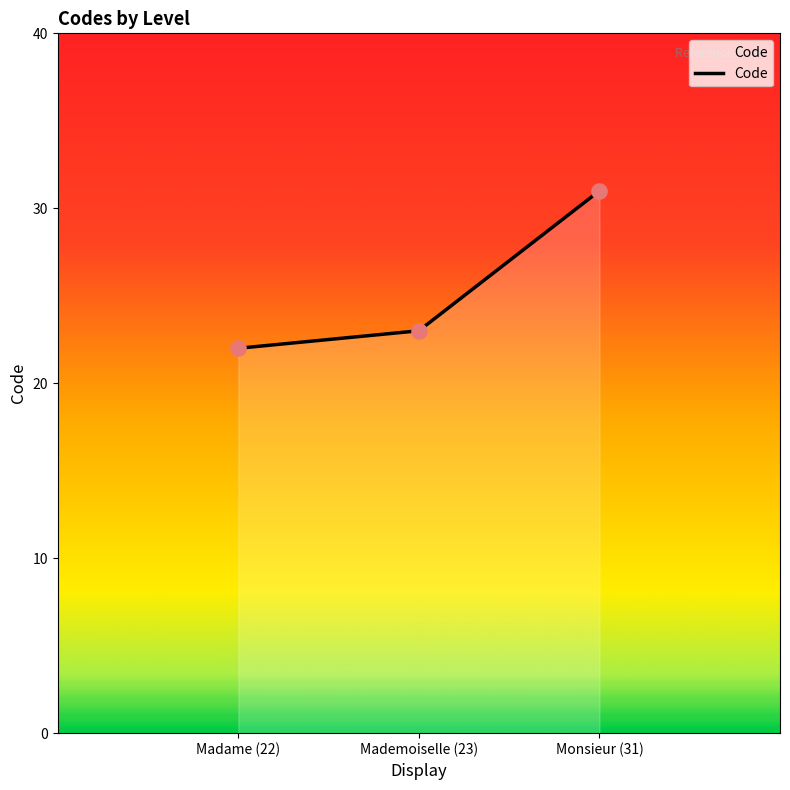

Between Mademoiselle (23) and Monsieur (31), which is larger?

Monsieur (31)